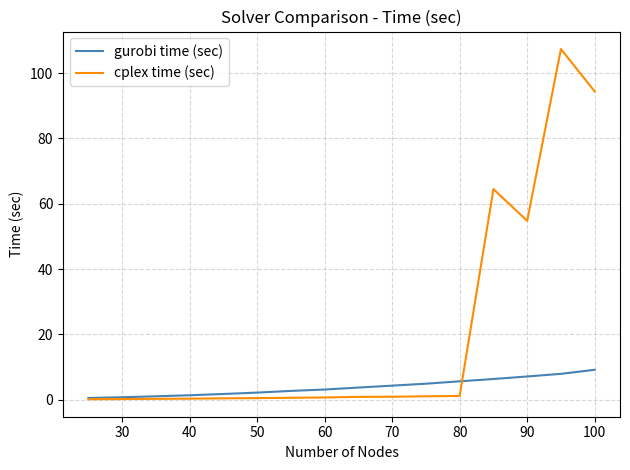

Which series has the largest range (max minus min)?

cplex time (sec)